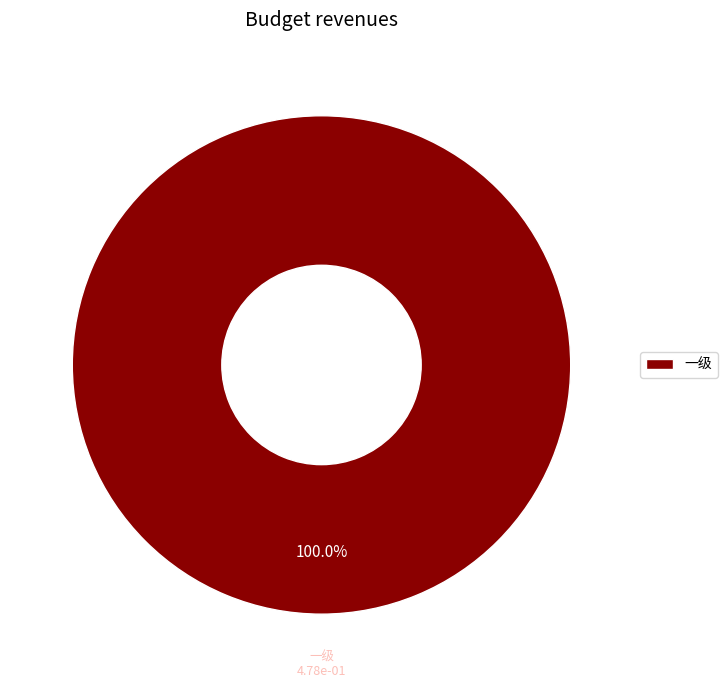

Rank the categories by value from lowest to highest.

一级